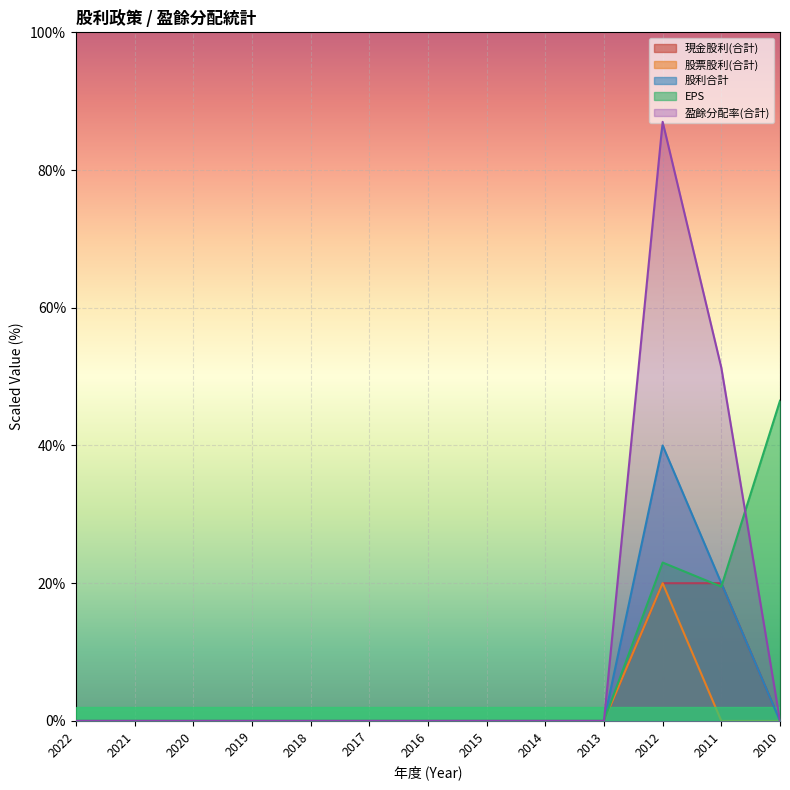

Between which two adjacent categories do 股利合計 and EPS first intersect?

2011 and 2010